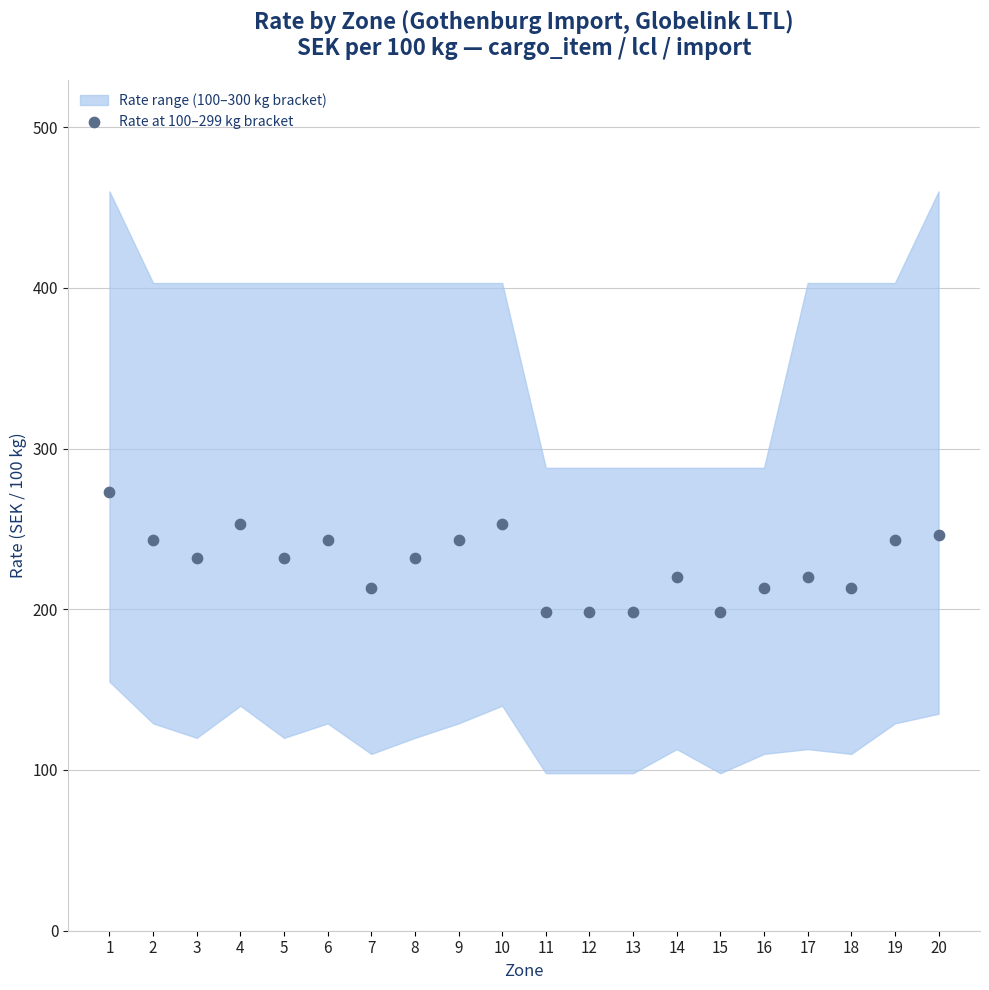

What is the range of Y values (max minus min)?

75